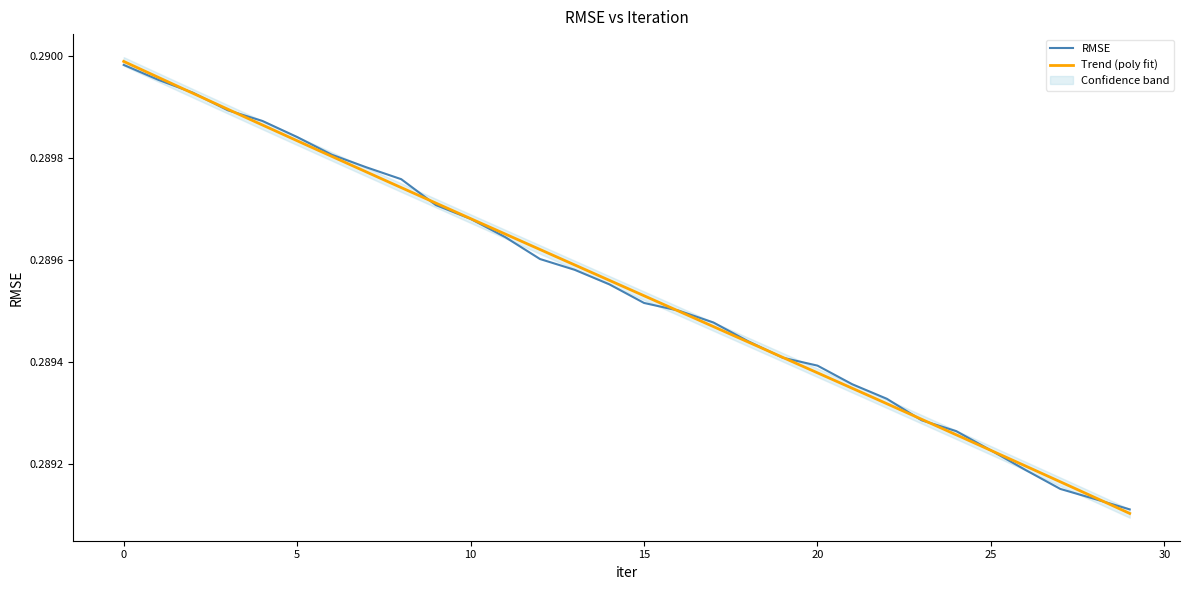

Where is the data nearest to the value 0?

29